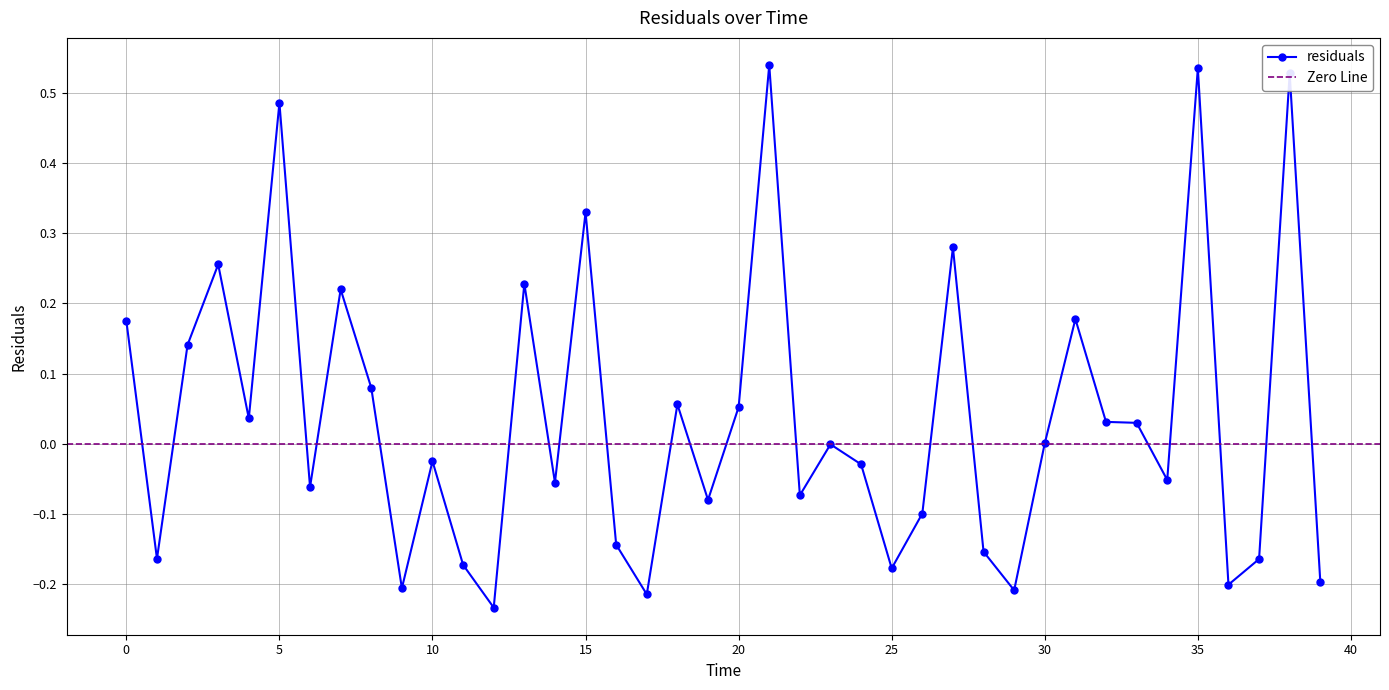

At which label is the value closest to 0?

30